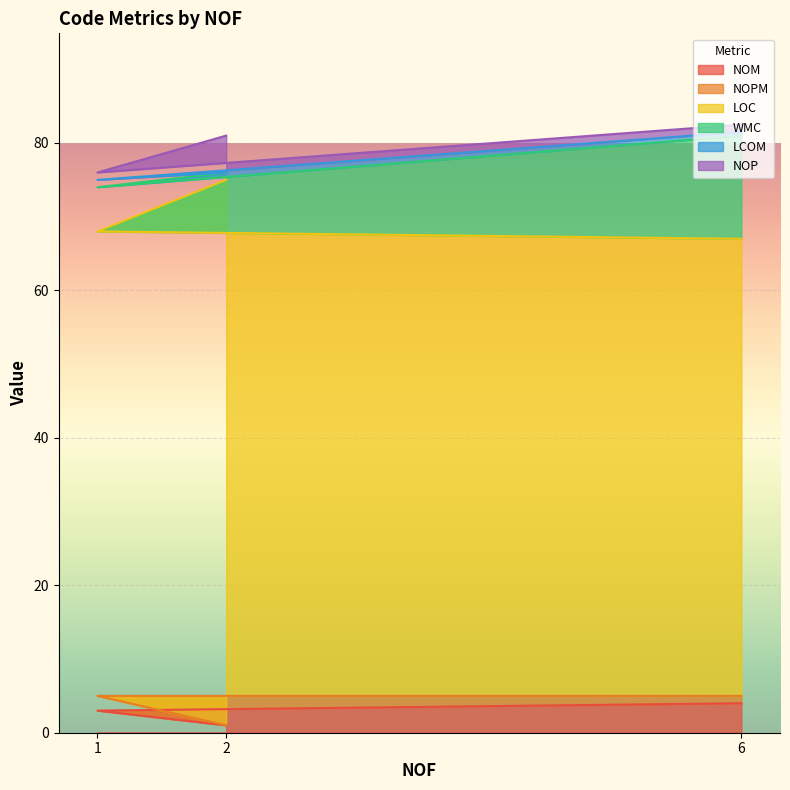

Which has a higher value, 6 or 2?

6